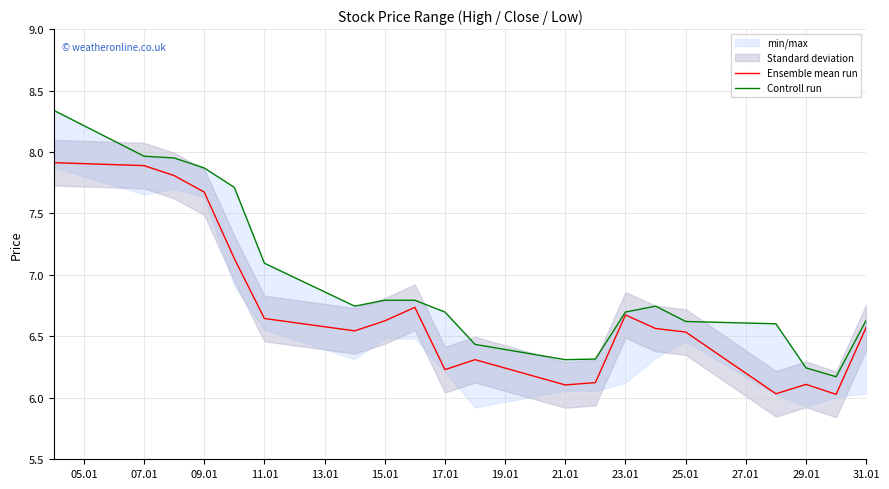

What is the value of the Ensemble mean run point at the 9th from the left?

6.7